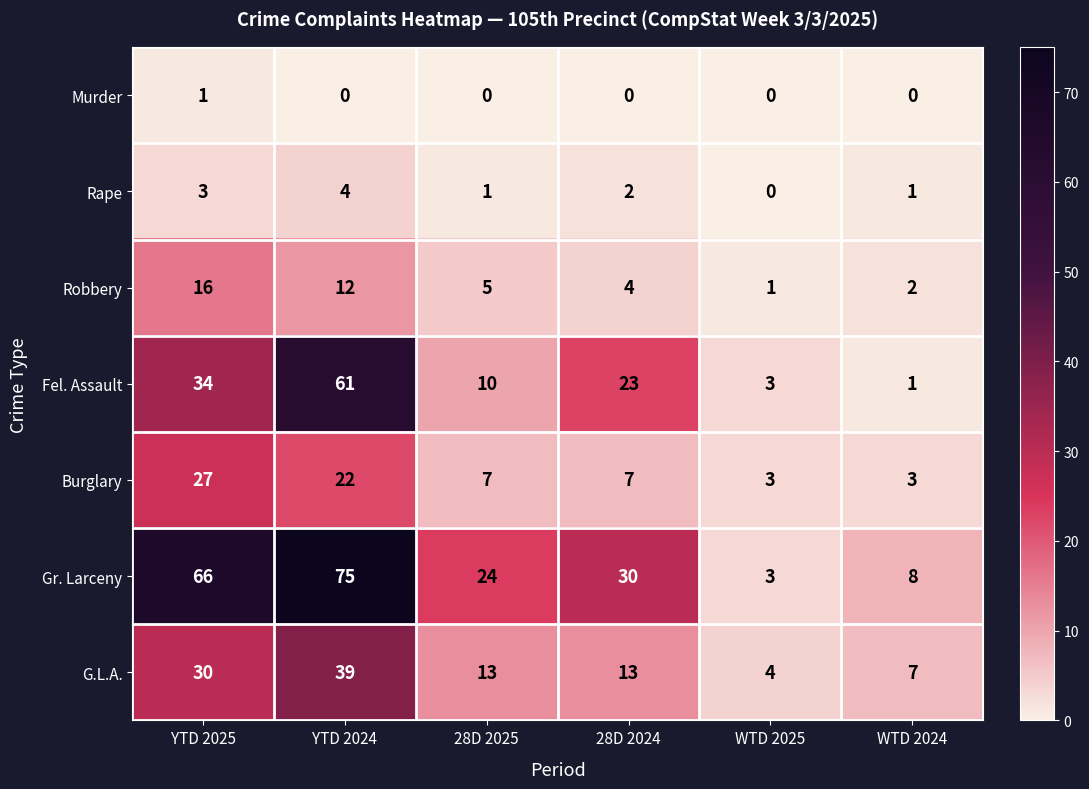

Which label corresponds to the largest value in the chart?

YTD 2024